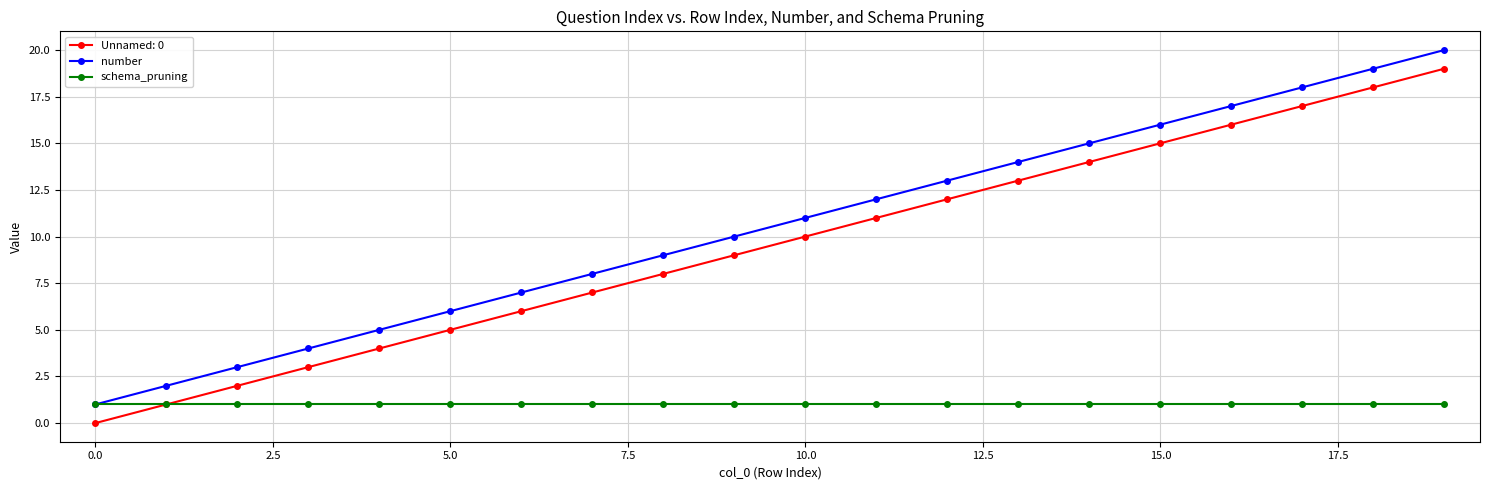

True or false: Unnamed: 0 and number cross at least once.

False